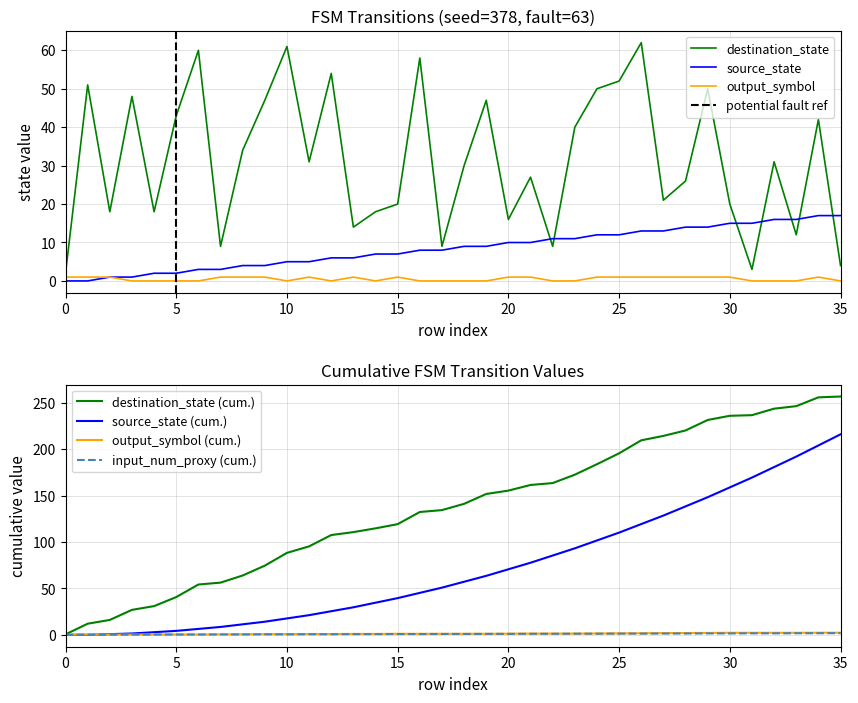

What is the approximate value of output_symbol at 0?

1